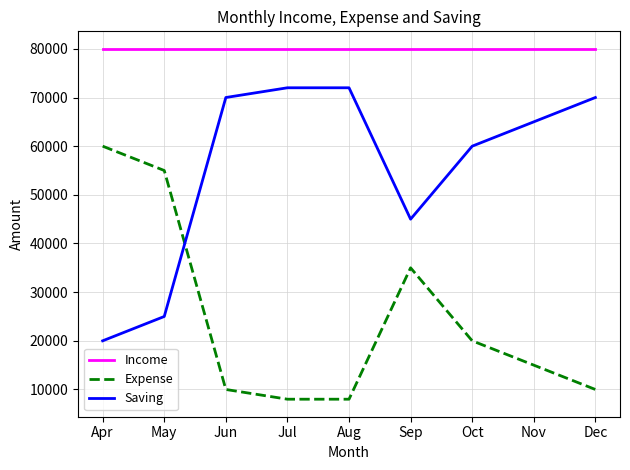

What is the difference between the highest and lowest values at Sep?

45000